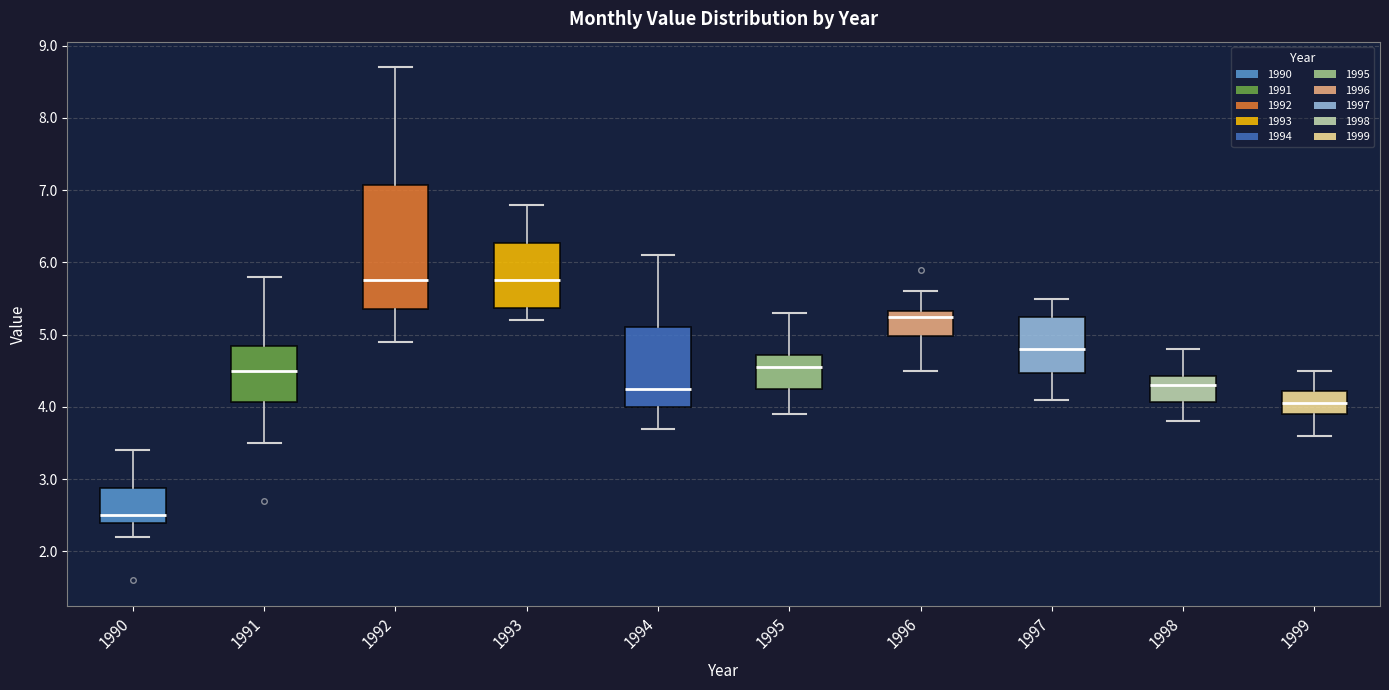

Reading left to right, transcribe this box plot: for each box, give where its median line is, the range the box spans, and where its two whiskers end, as read against the y-axis. The values are not printed on the chart, so give them approximately, as read against the axis.

1990: median 2.5, box 2.4 to 2.9, whiskers 2.2 to 3.4
1991: median 4.5, box 4.1 to 4.9, whiskers 3.5 to 5.8
1992: median 5.8, box 5.4 to 7.1, whiskers 4.9 to 8.7
1993: median 5.8, box 5.4 to 6.3, whiskers 5.2 to 6.8
1994: median 4.3, box 4.0 to 5.1, whiskers 3.7 to 6.1
1995: median 4.6, box 4.3 to 4.7, whiskers 3.9 to 5.3
1996: median 5.3 (just below the box's upper edge), box 5.0 to 5.3, whiskers 4.5 to 5.6
1997: median 4.8, box 4.5 to 5.3, whiskers 4.1 to 5.5
1998: median 4.3, box 4.1 to 4.4, whiskers 3.8 to 4.8
1999: median 4.1, box 3.9 to 4.2, whiskers 3.6 to 4.5